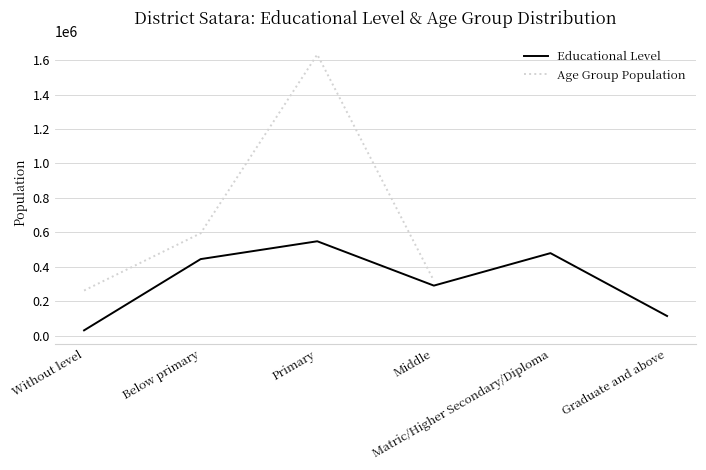

What is the ratio of the value at Matric/Higher Secondary/Diploma to the value at Below primary?

1.1